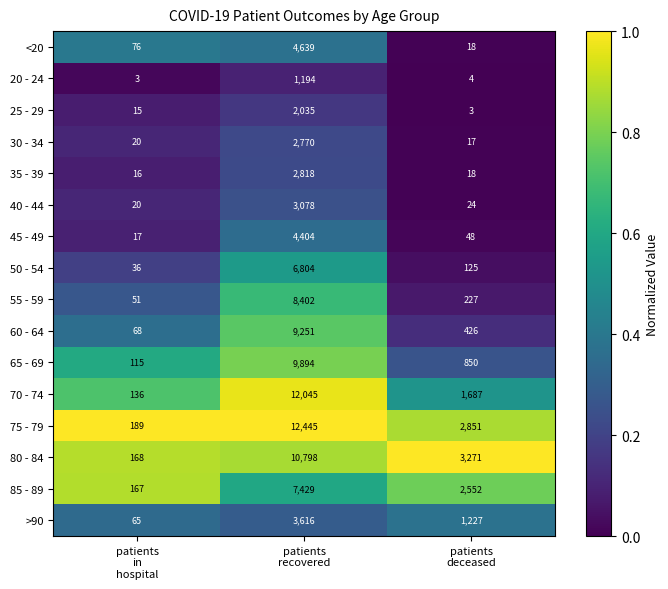

Which series has the largest total across all categories?

75 - 79